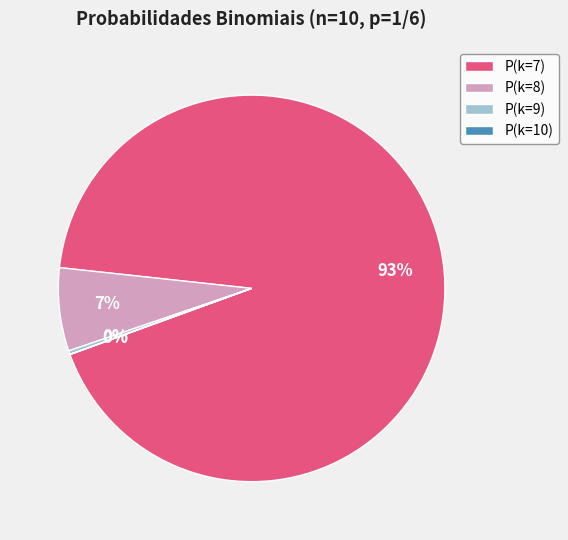

Which category has the biggest portion of the pie?

P(k=7)